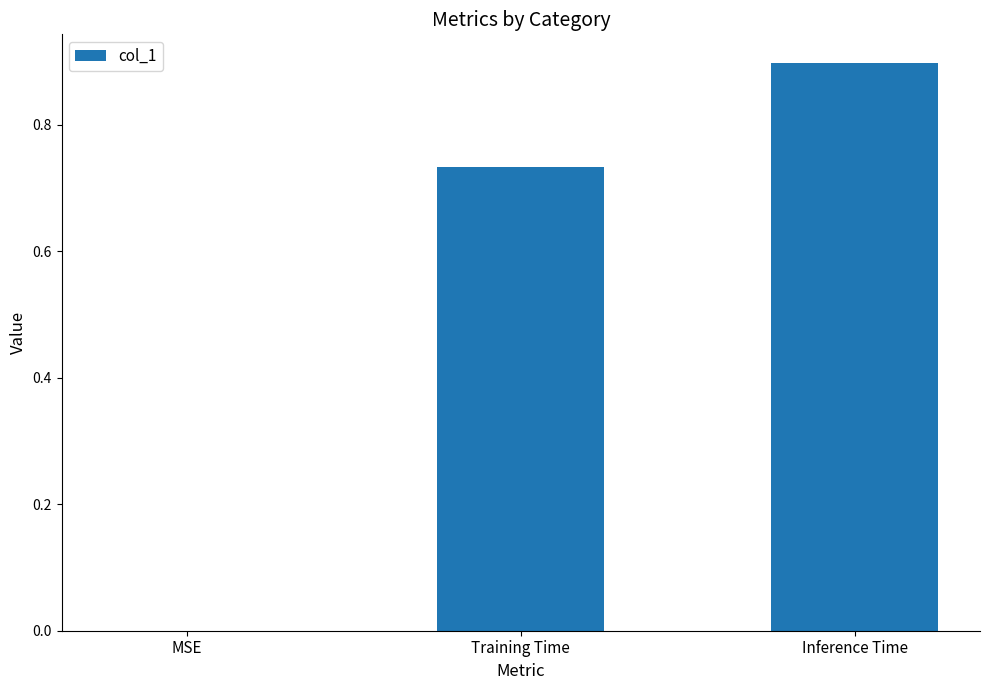

At which category does the chart reach its peak across all series?

Inference Time